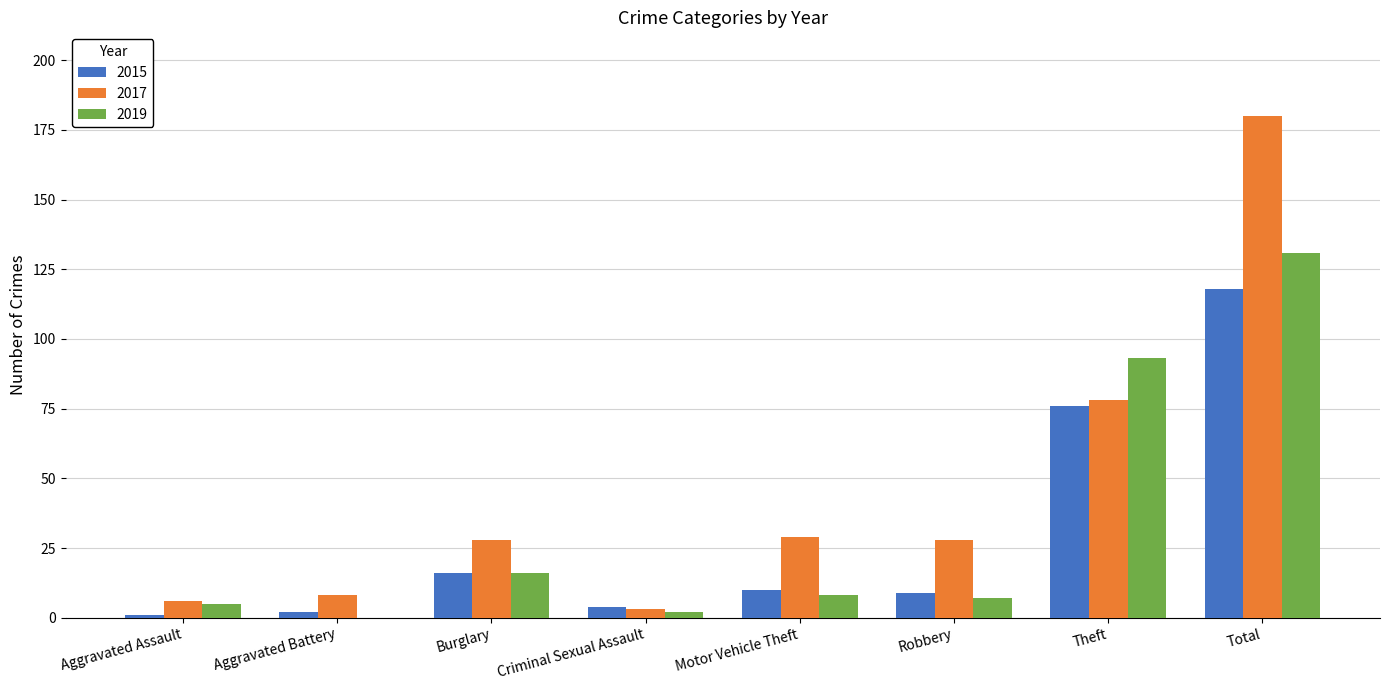

Is it true that 2017 equals 6 at Aggravated Assault?

True